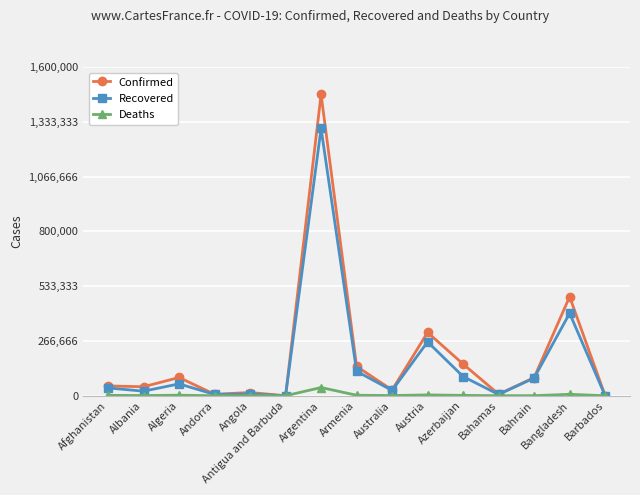

At how many categories does at least one series exceed 210265?

3